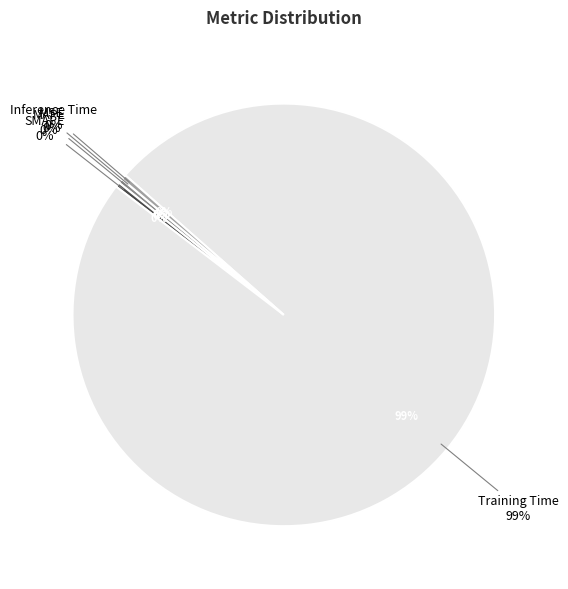

Which category has the biggest portion of the pie?

Training Time